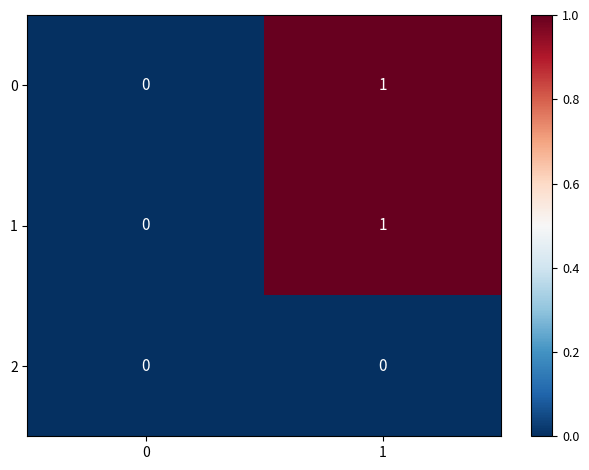

How many series are shown in this chart?

3